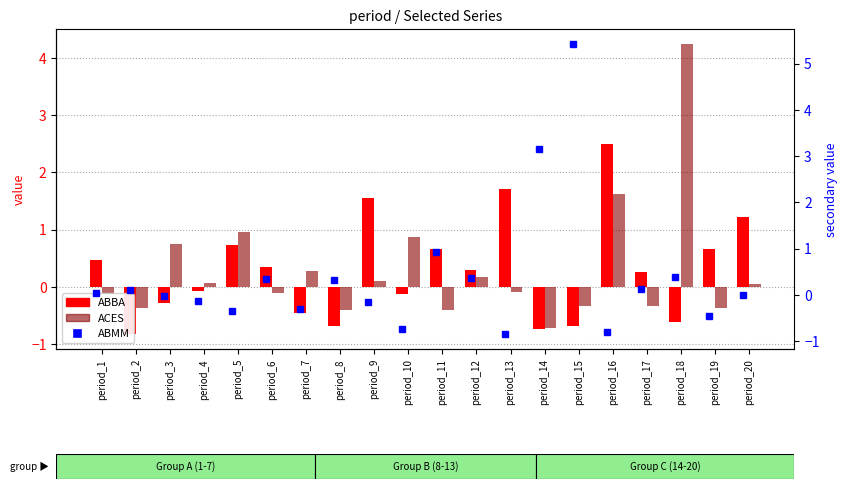

What is the total value across all series at period_2?

-1.1